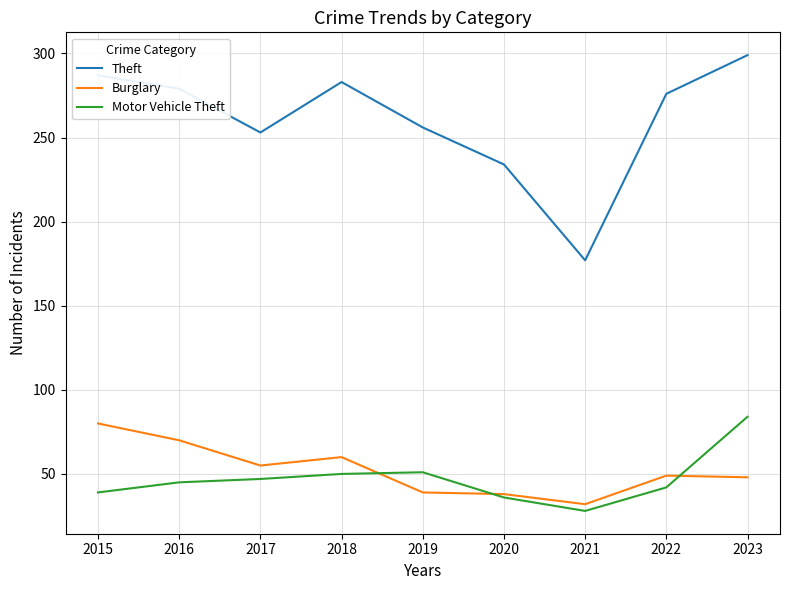

What is the sum of all Theft values?

2344